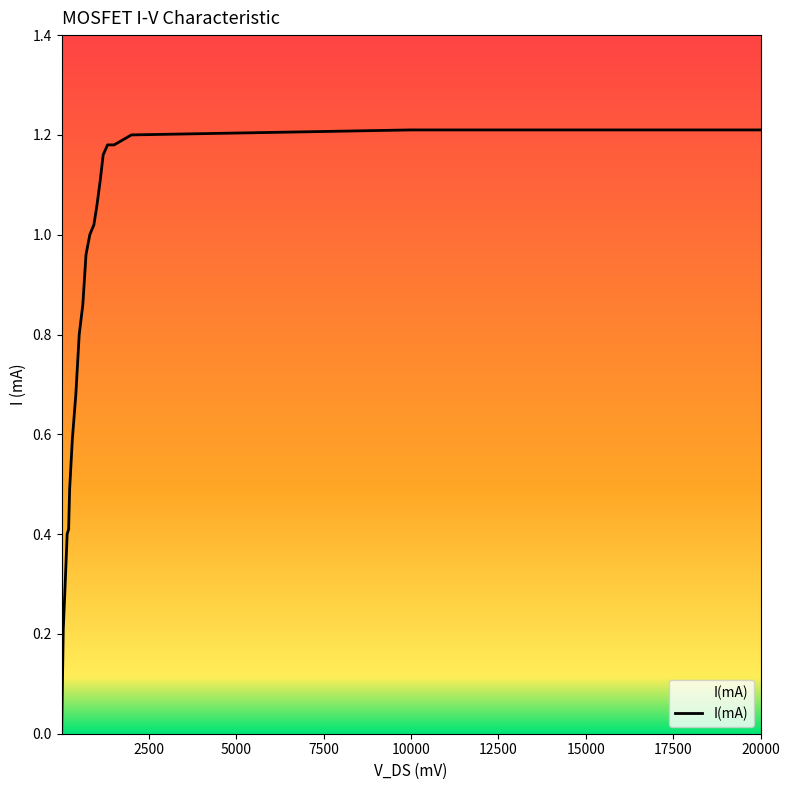

List the labels in order of value, largest first.

10000, 20000, 2000, 1317, 1404, 1505, 1192, 1110, 1016, 927, 810, 701, 610, 507, 410, 310, 233, 204, 162, 105, 51, 4.4